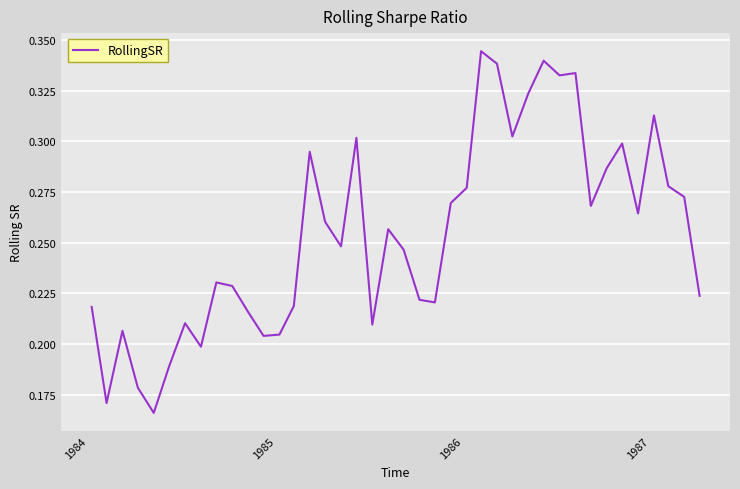

What is the average value?

0.3